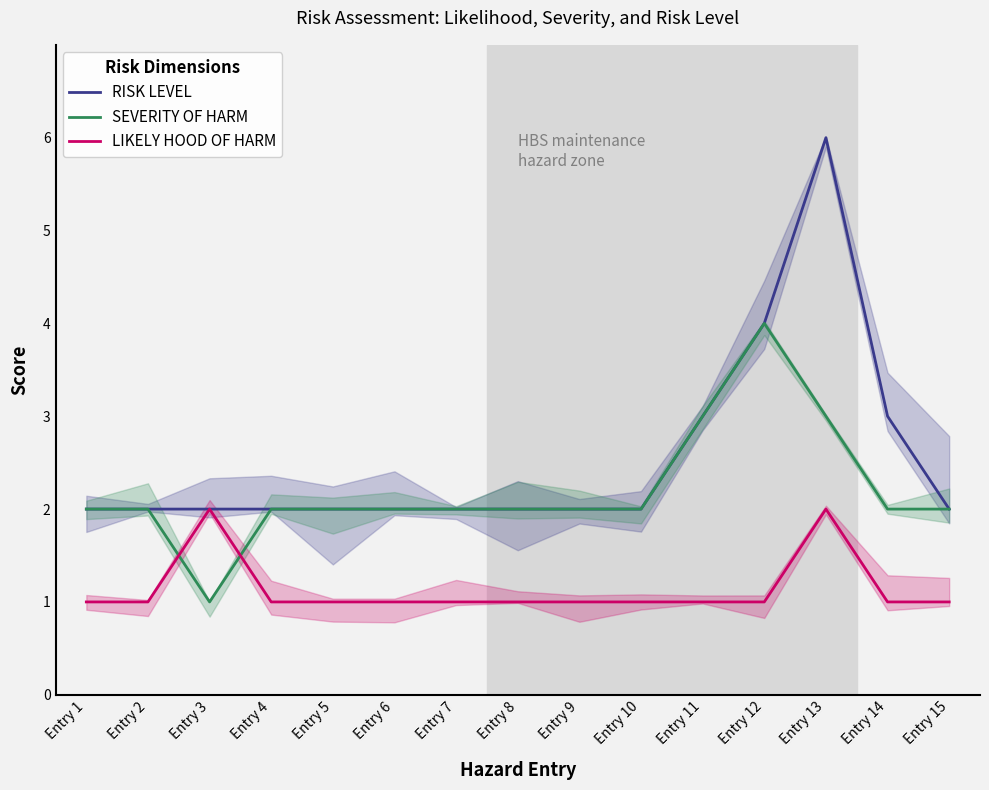

Which series has the largest range (max minus min)?

RISK LEVEL